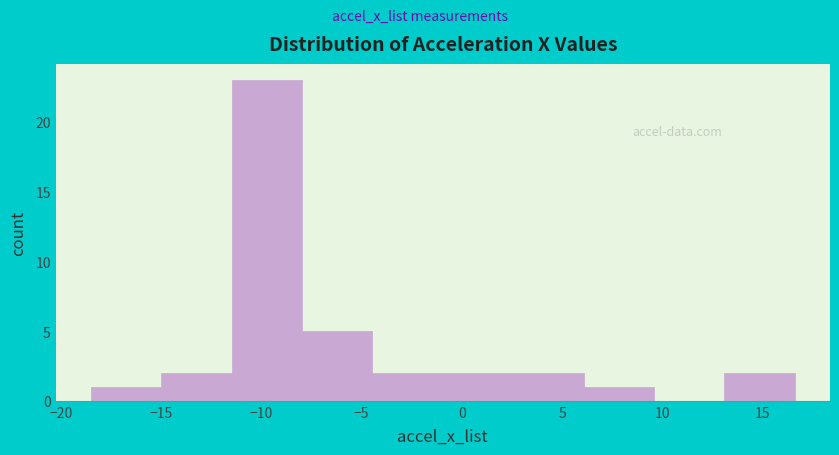

Reading left to right, list every bar in this chart as the range it spans on the x-axis followed by its height. Neither the bar edges nor the heights are printed on the chart, so give them approximately, as read against the axes.

-18.5 to -15.0: 1
-15.0 to -11.5: 2
-11.5 to -8.0: 23
-8.0 to -4.5: 5
-4.5 to -1.0: 2
-1.0 to 2.5: 2
2.5 to 6.0: 2
6.0 to 9.5: 1
9.5 to 13.0: 0
13.0 to 16.5: 2